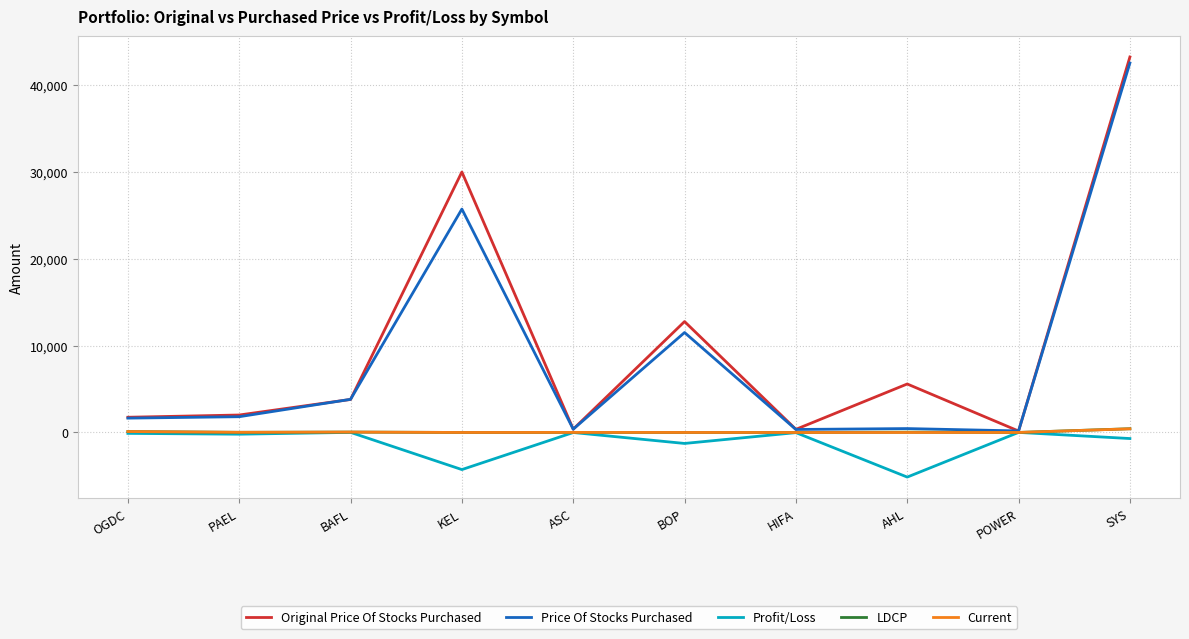

What is the total value across all series at AHL?

948.7